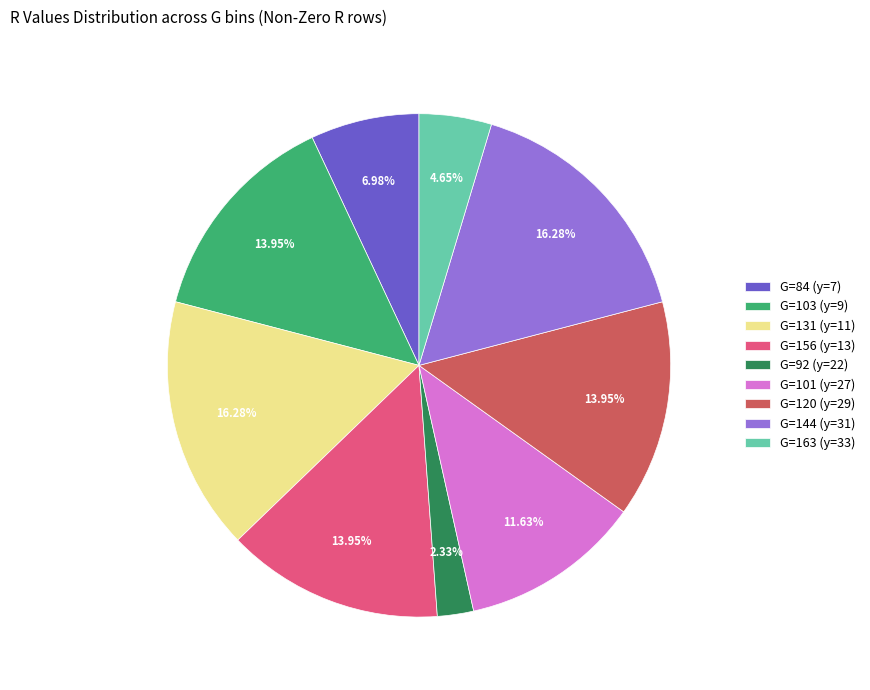

Approximately how many times larger is the value at G=101 (y=27) compared to G=156 (y=13)?

0.8